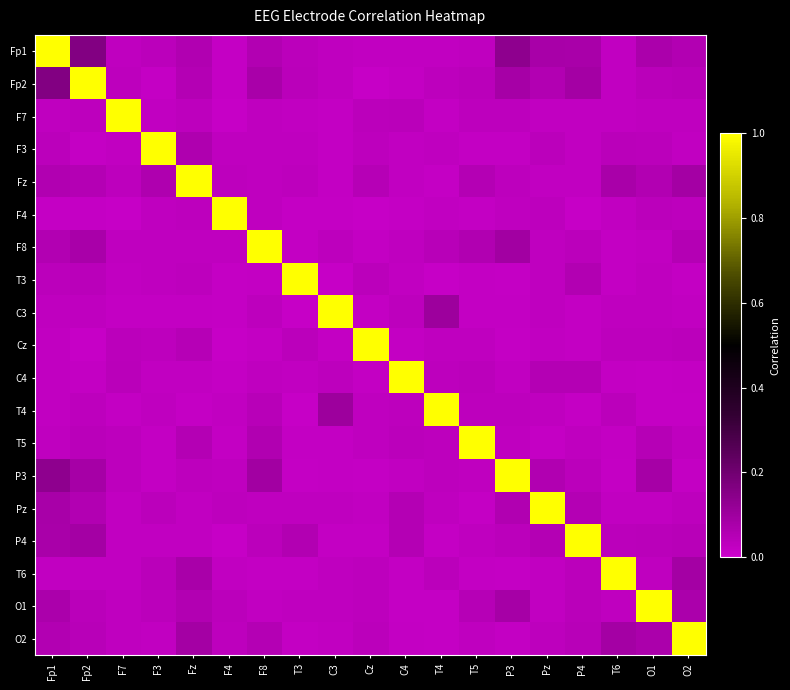

Which series changed the most between Fz and T5?

Fz